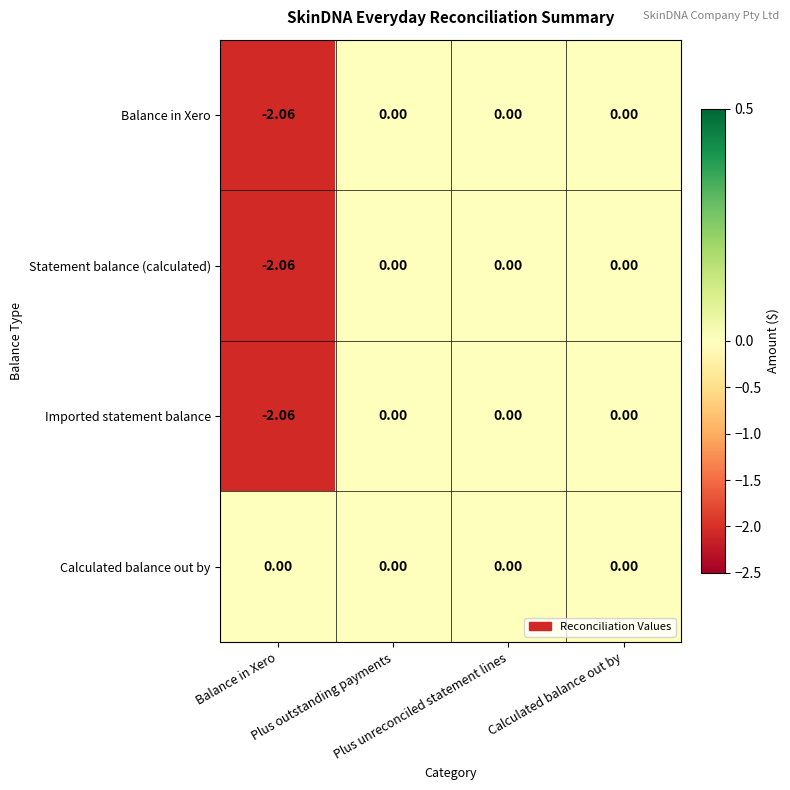

Which series has the widest spread of values?

Balance in Xero